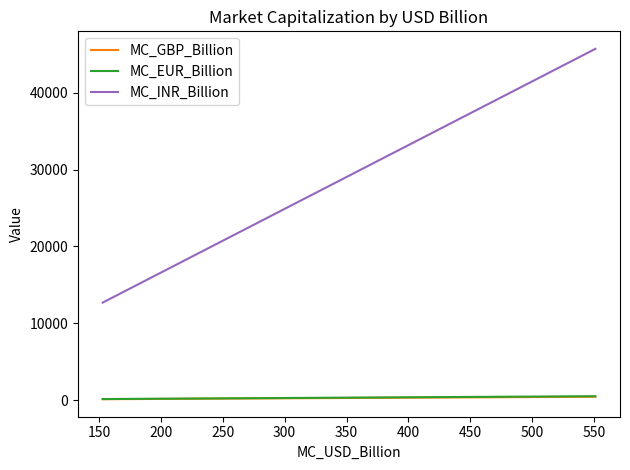

What is the greatest value displayed?

45707.9